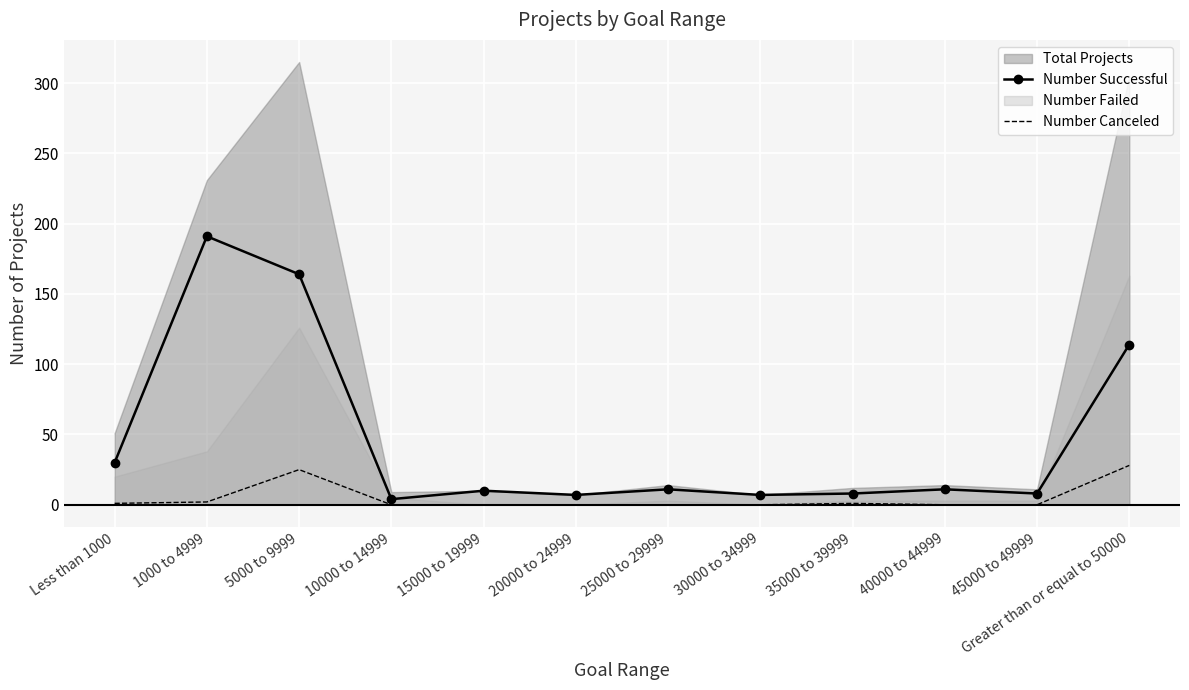

At which category is the sum across all series the highest?

1000 to 4999